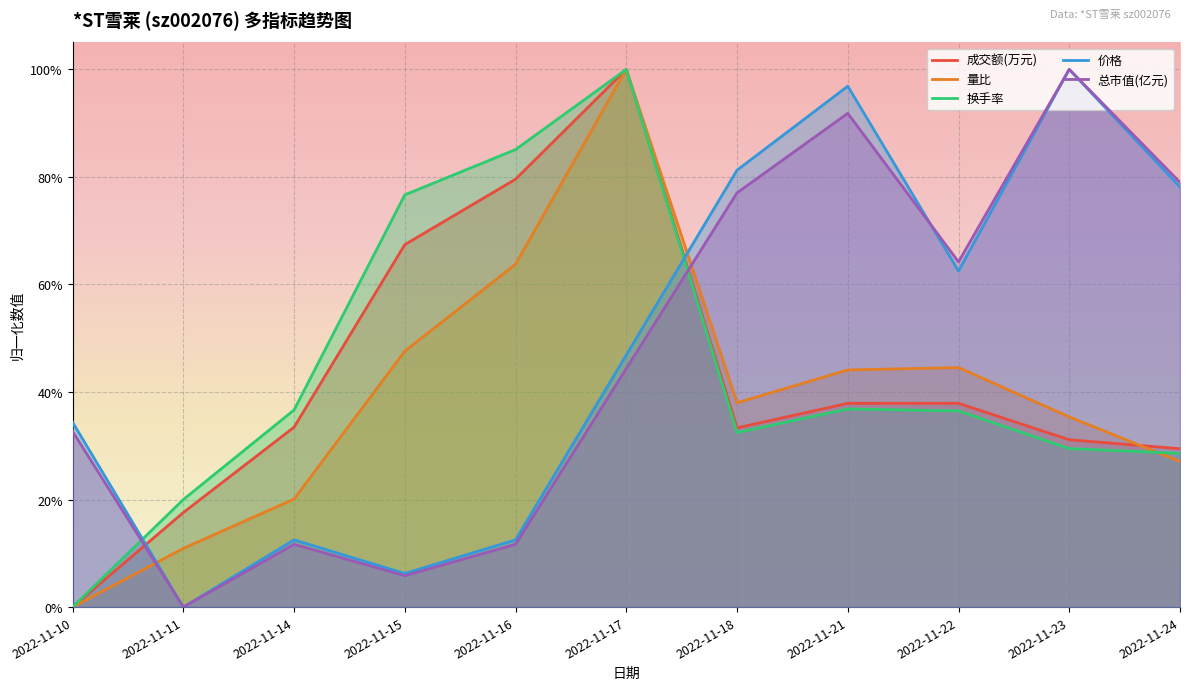

Does the chart display data point markers on the line(s)?

No